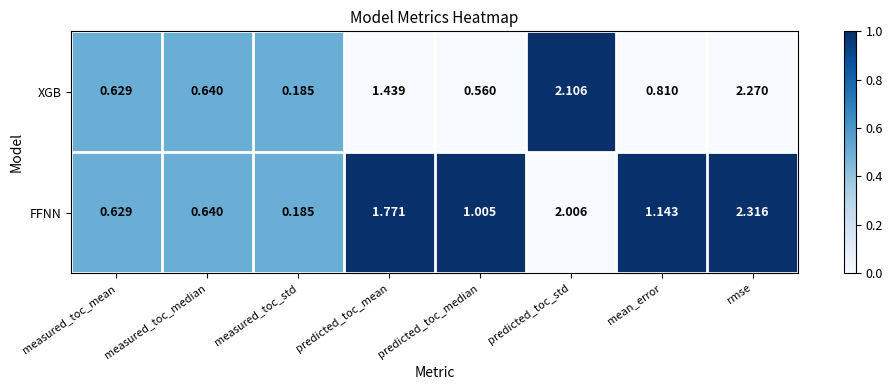

At mean_error, list the series in order from smallest to largest.

XGB, FFNN